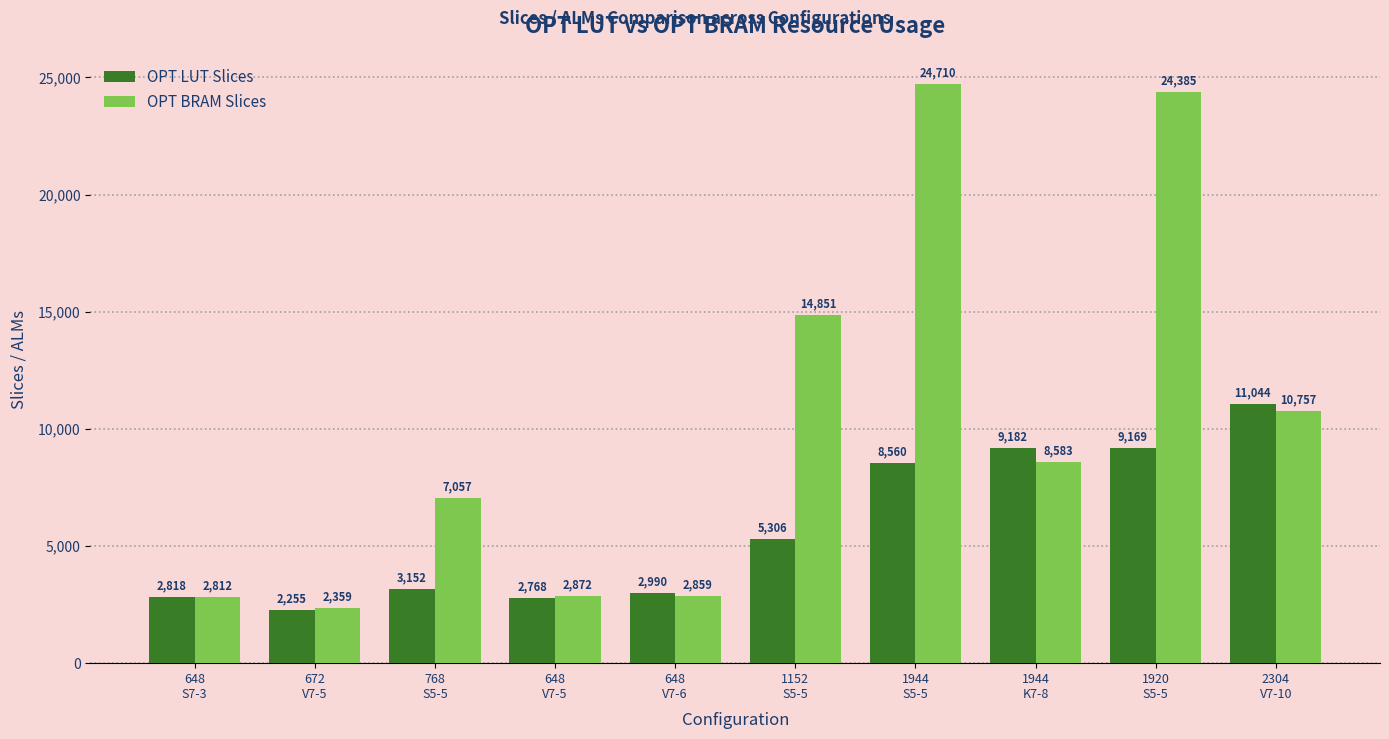

What is the total value across all series at 648
V7-6?

5849